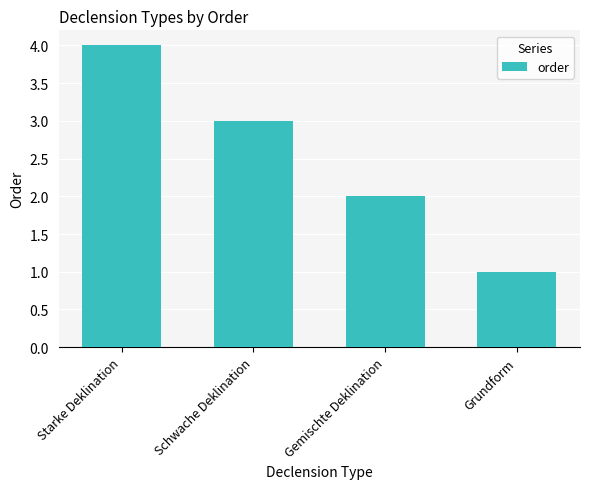

How many bars are there in total?

4